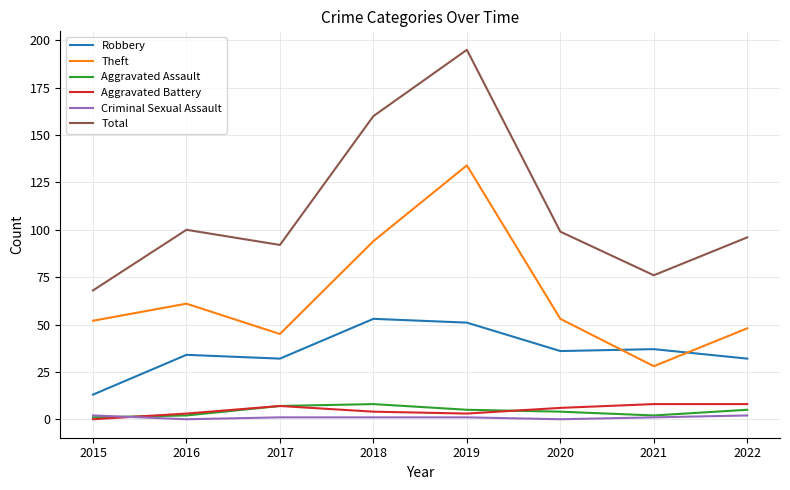

The value of Theft at 2019 is 51. True or false?

False